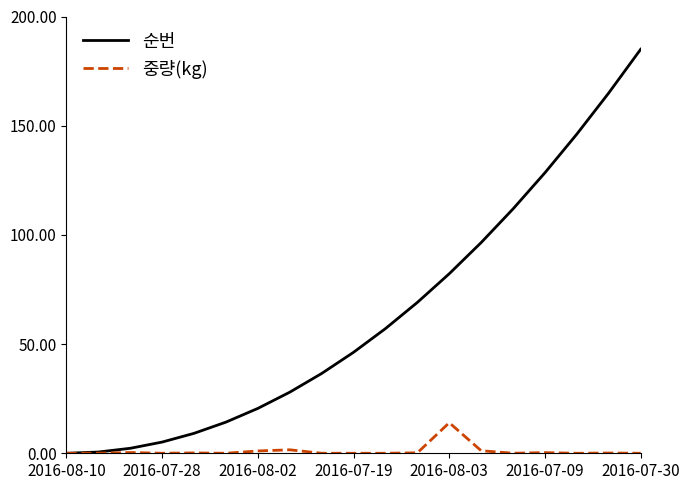

What is the greatest value displayed?

185.0